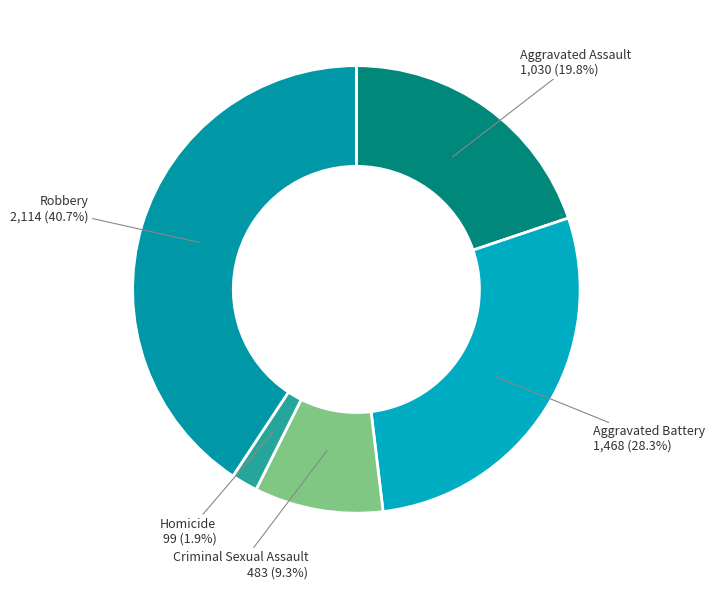

Is there a majority slice in this chart?

No